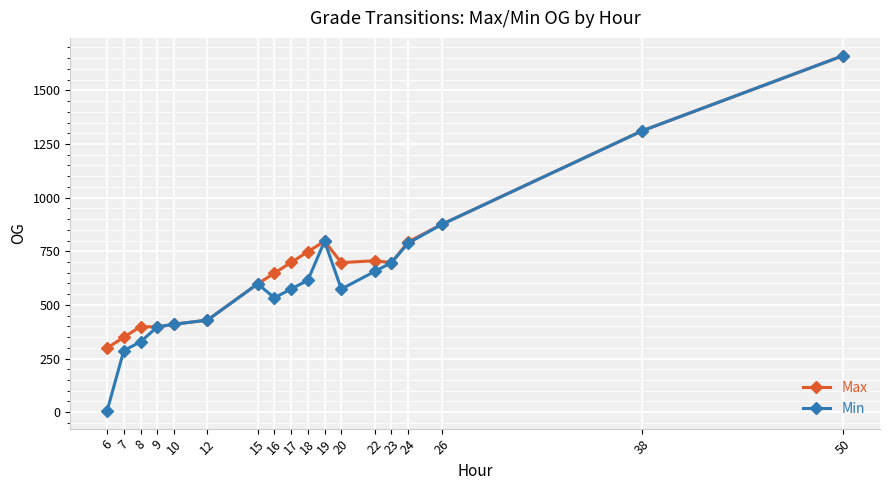

Between 6 and 38, which series saw the biggest shift?

Min